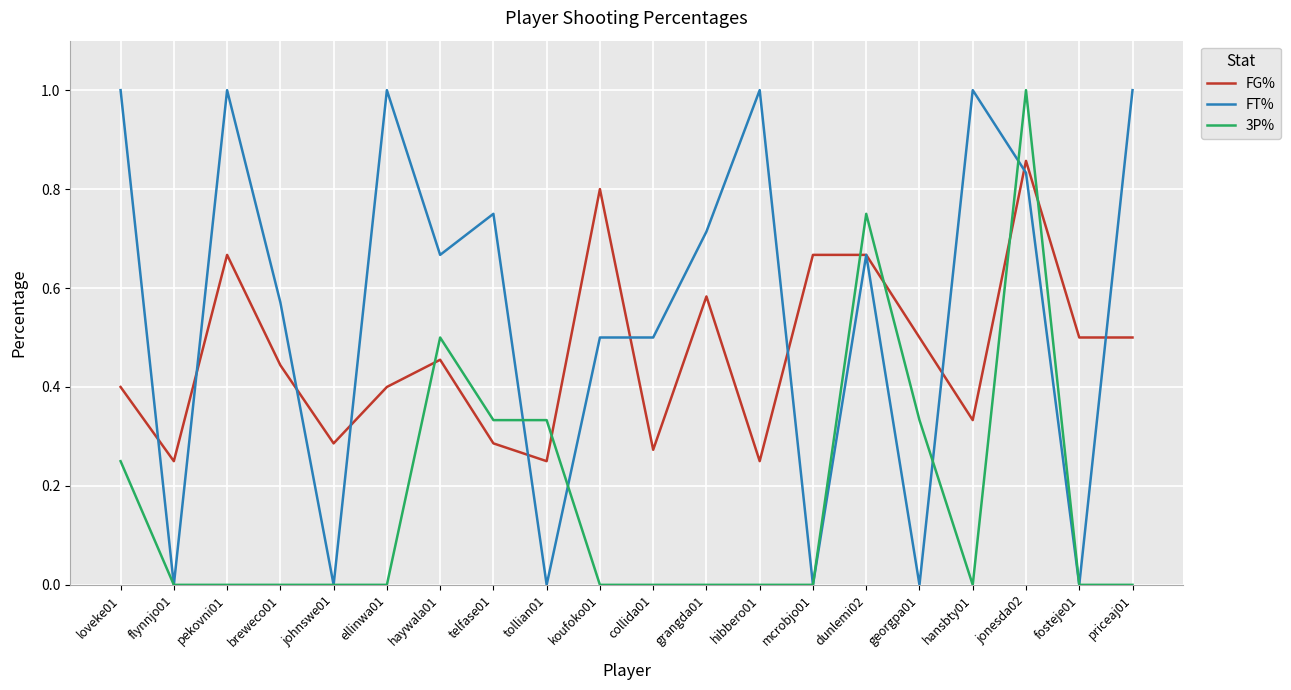

Which category has the highest value in the 3P% series?

jonesda02